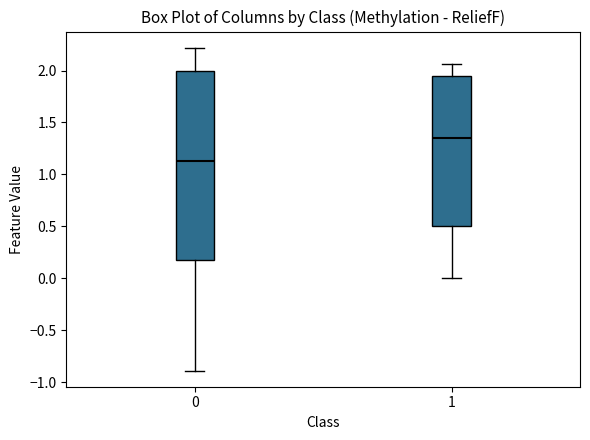

Reading left to right, read every box against the y-axis: the position of its median line, the range the box covers, and the ends of its whiskers. The values are not printed on the chart, so give them approximately, as read against the axis.

0: median 1.15, box 0.20 to 2.00, whiskers -0.90 to 2.20
1: median 1.35, box 0.50 to 1.95, whiskers 0.00 to 2.05